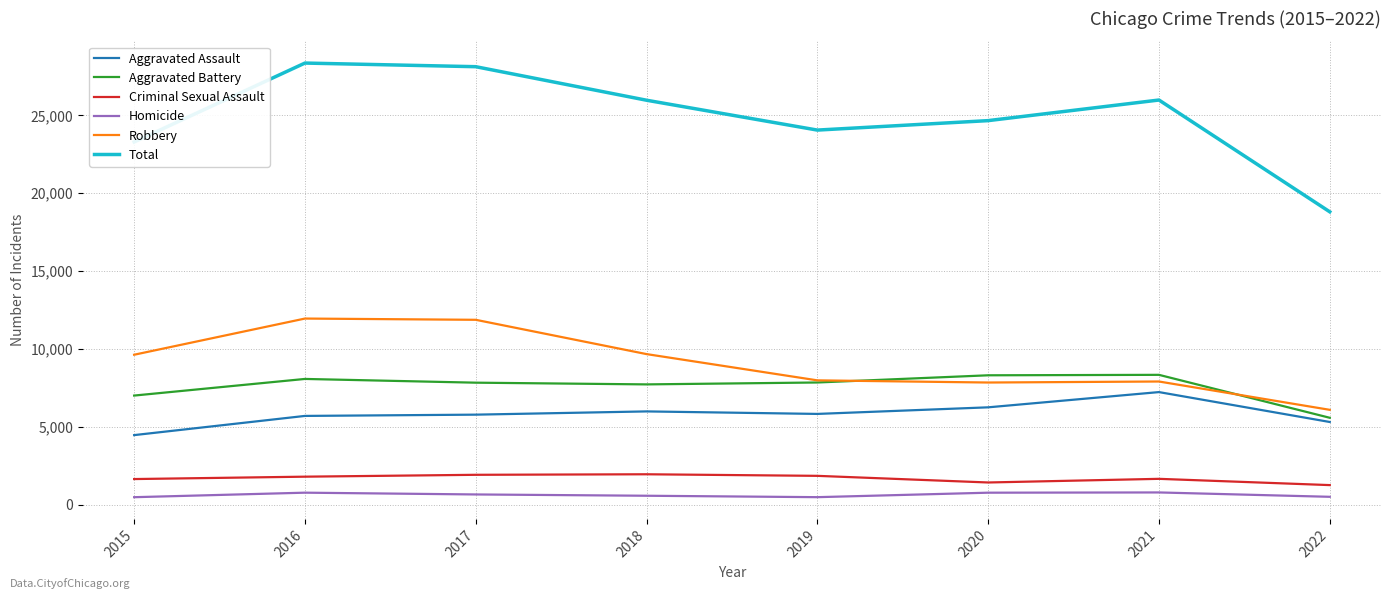

How many lines are shown in the chart?

6